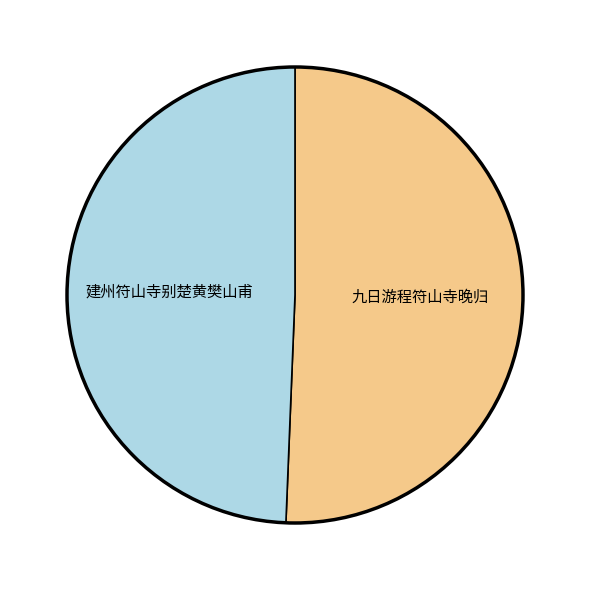

Combined, do 建州符山寺别楚黄樊山甫 and 九日游程符山寺晚归 account for over 50%?

Yes